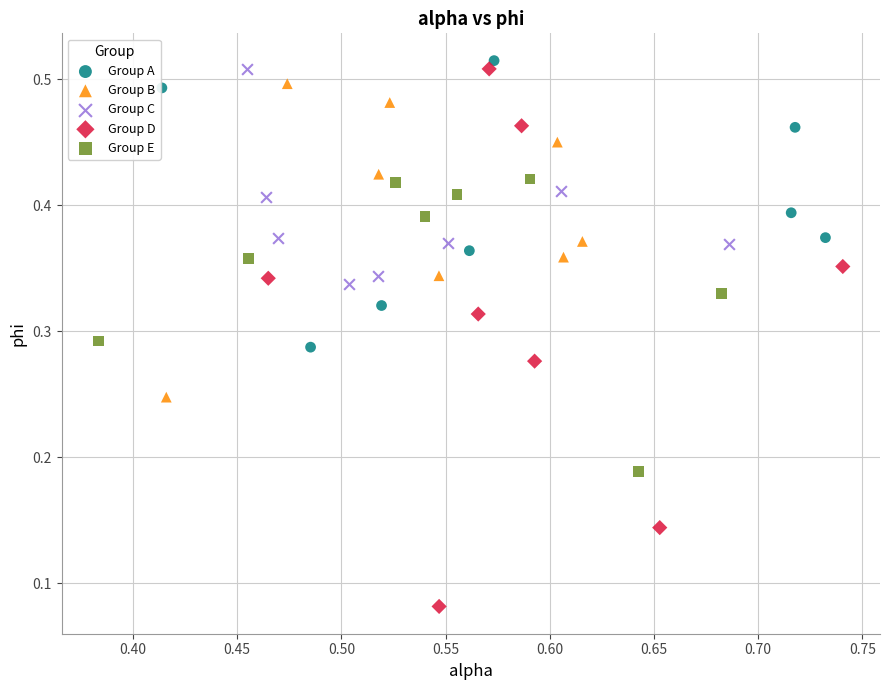

What are all the series names shown in the legend?

Group A, Group B, Group C, Group D, Group E